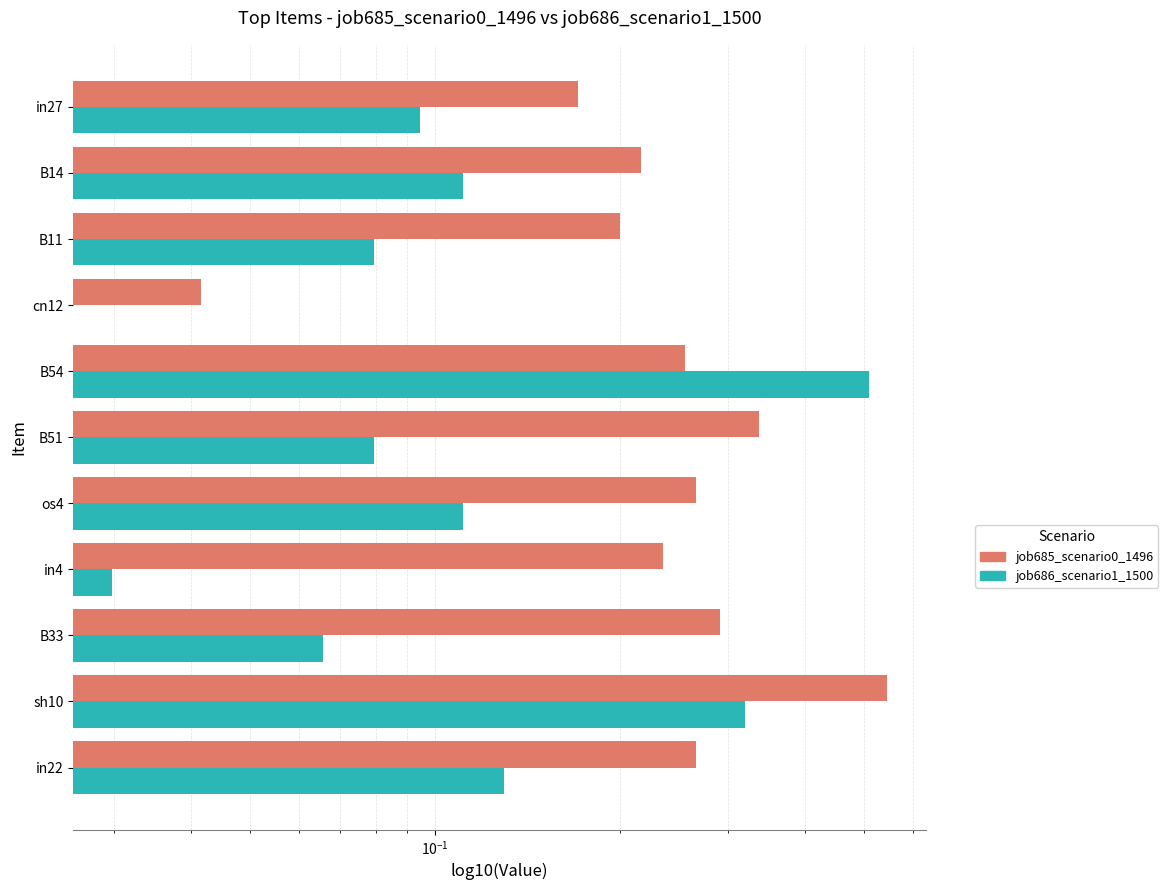

What is the maximum value shown in the chart?

0.5